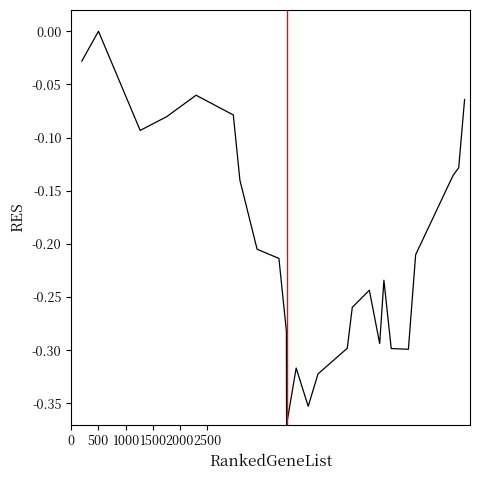

What is the difference between the maximum and minimum values?

0.4